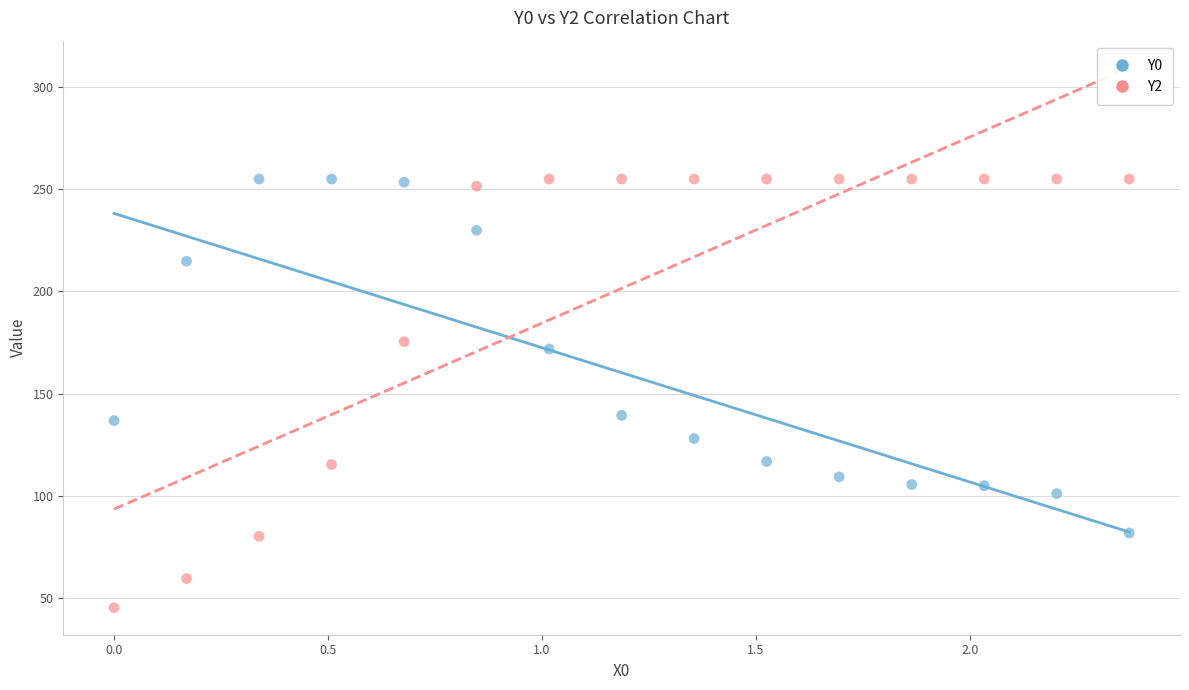

Which series reaches the minimum Y coordinate?

Y2